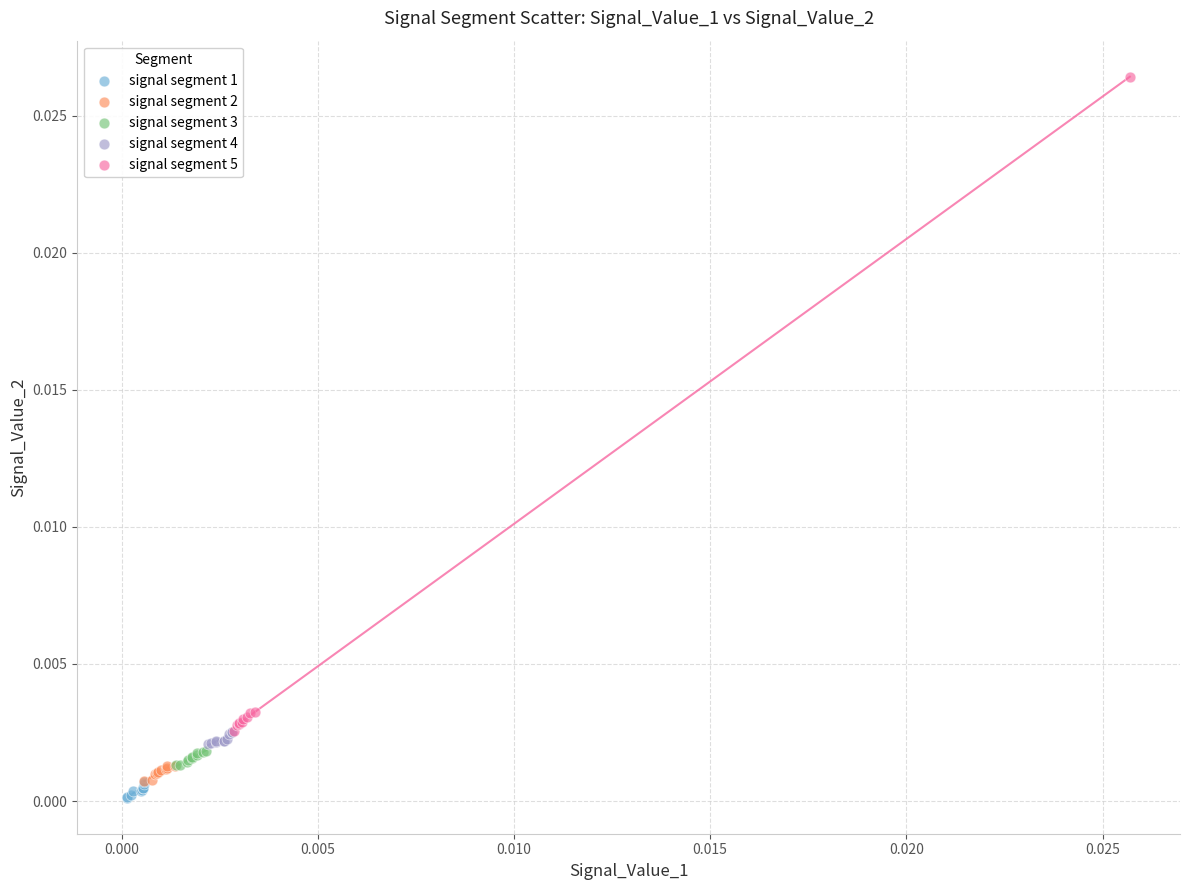

Which series has the largest Y range (max minus min)?

signal segment 5